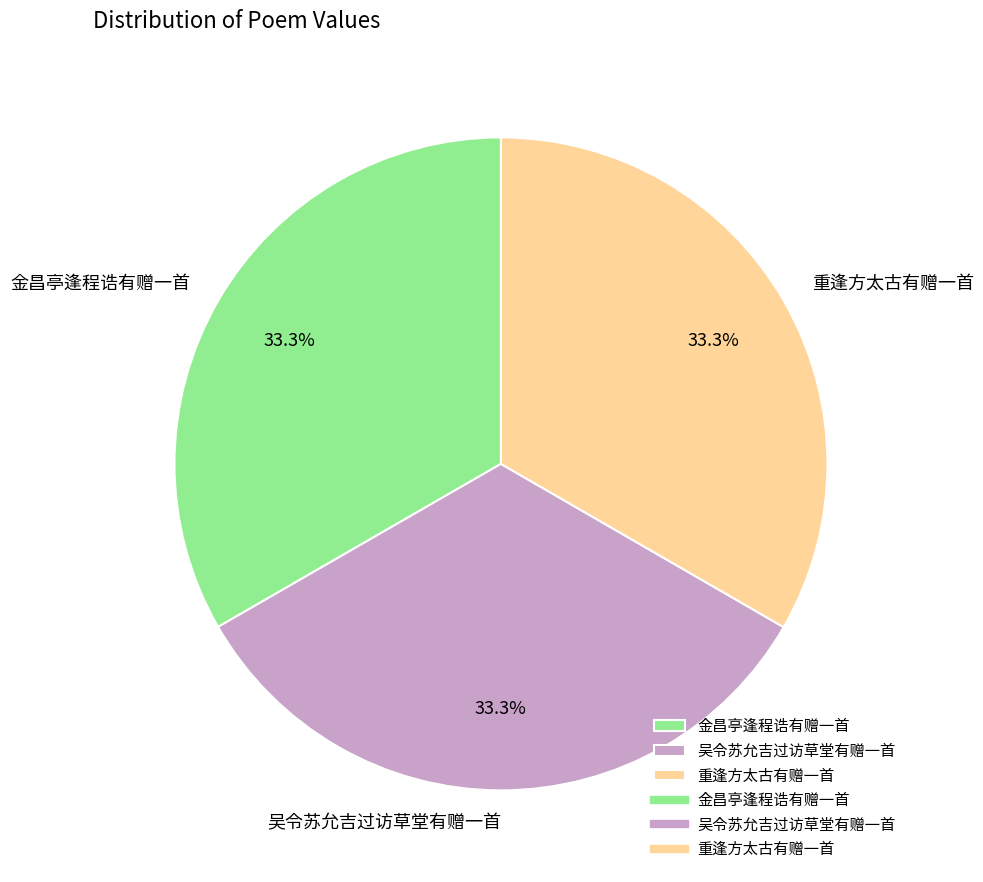

What is the total percentage of 重逢方太古有赠一首 and 金昌亭逢程诰有赠一首?

66.7%